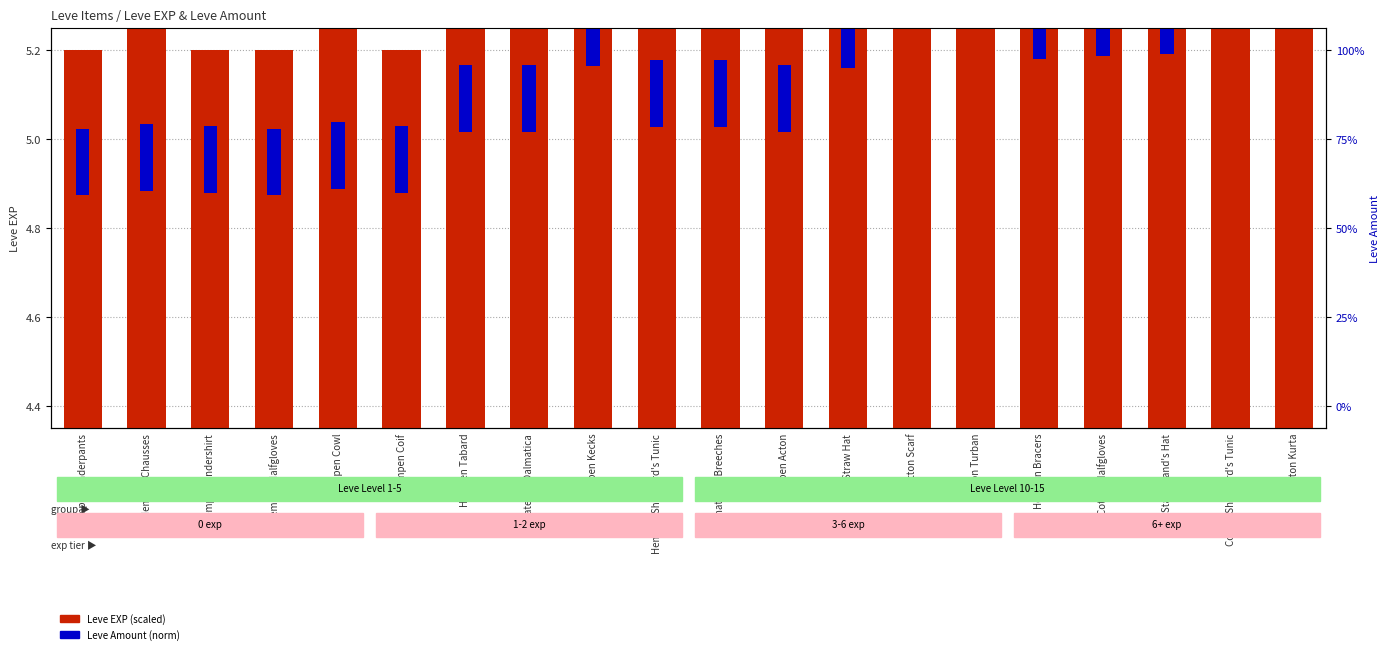

What is the smallest value displayed?

0.2